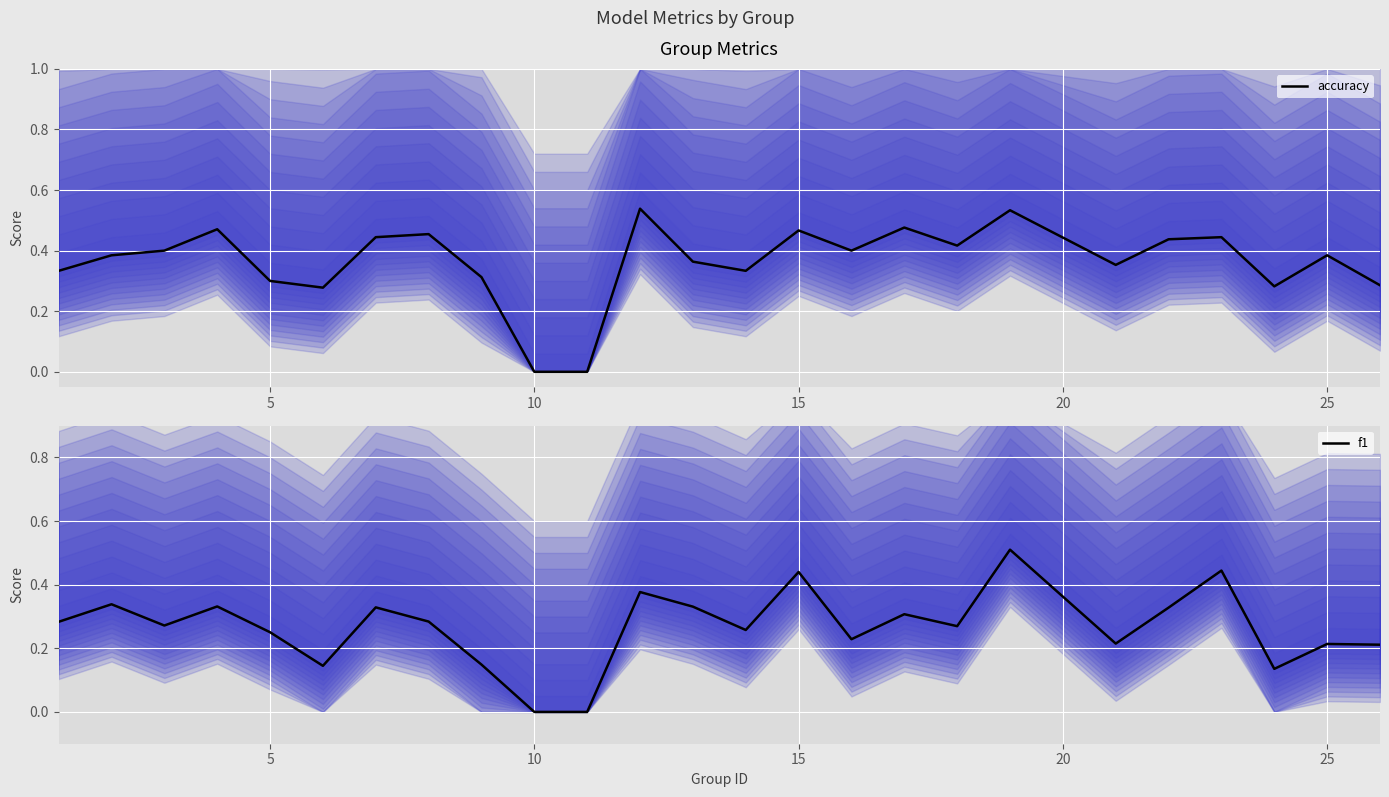

How many interior local valleys does the accuracy series have?

6